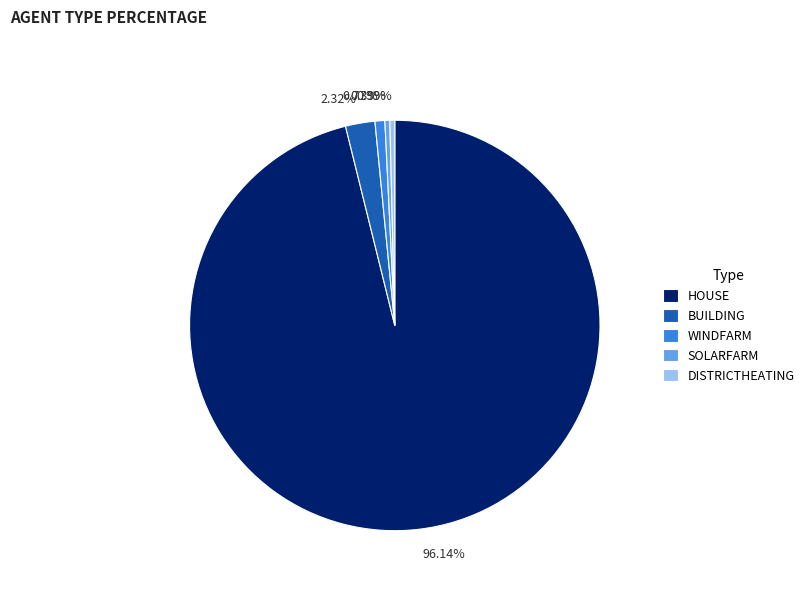

Do BUILDING and SOLARFARM together represent more than half of the pie?

No